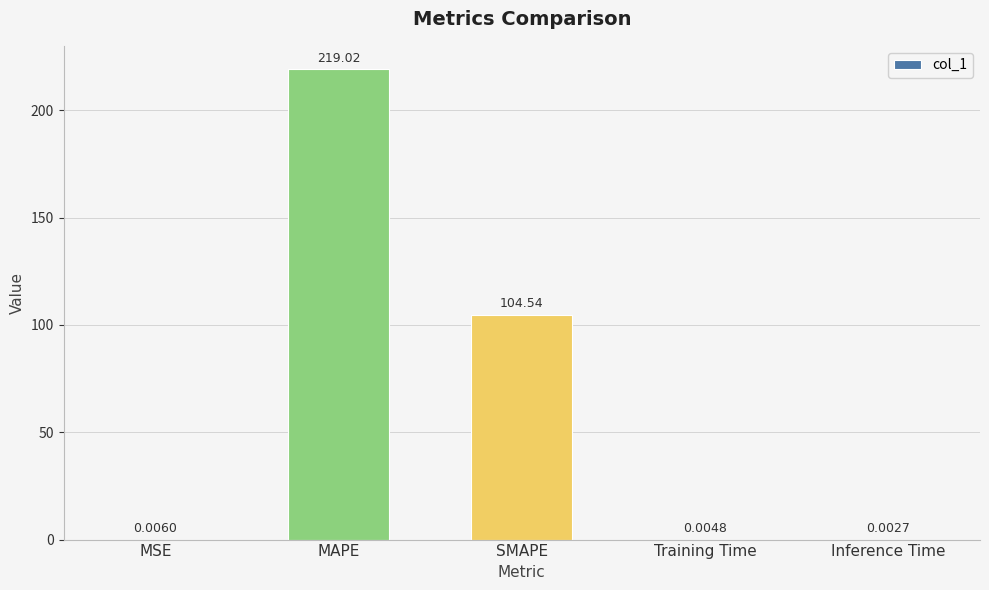

What is the average value?

64.7